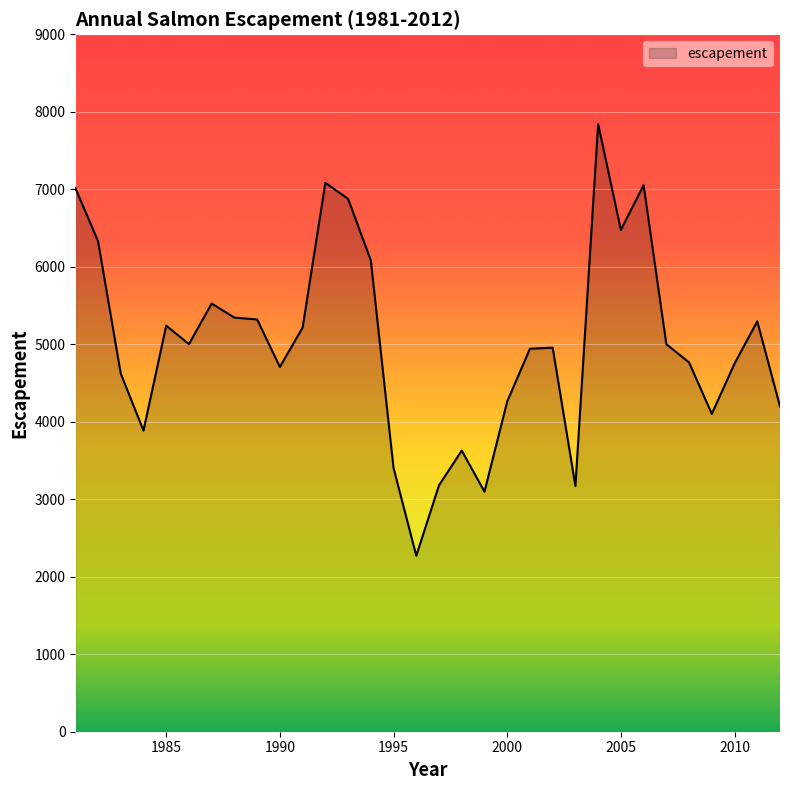

What is the difference between the maximum and minimum values?

5570